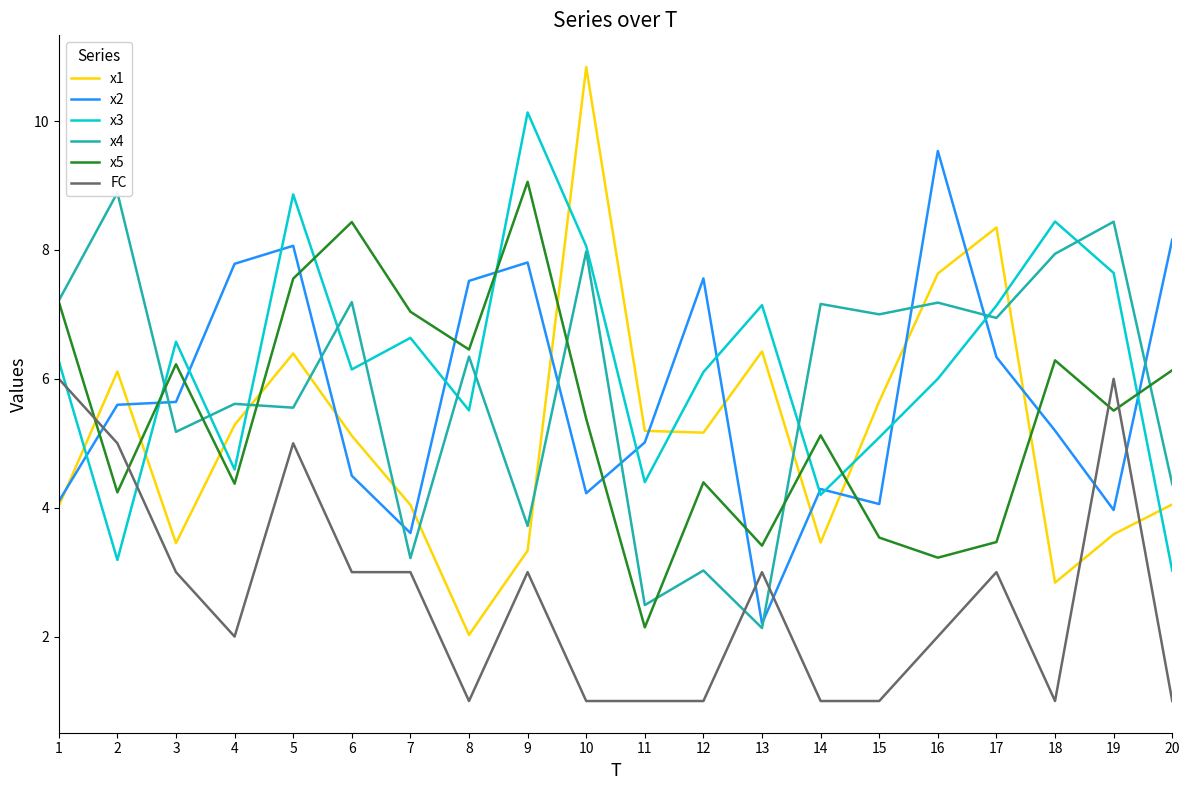

Reading left to right, what are all the values shown in this chart?

x1: 1=4.0	2=6.1	3=3.5	4=5.3	5=6.4	6=5.1	7=4.0	8=2.0	9=3.3	10=10.8	11=5.2	12=5.2	13=6.4	14=3.5	15=5.6	16=7.6	17=8.3	18=2.8	19=3.6	20=4.1
x2: 1=4.1	2=5.6	3=5.6	4=7.8	5=8.1	6=4.5	7=3.6	8=7.5	9=7.8	10=4.2	11=5.0	12=7.6	13=2.2	14=4.3	15=4.1	16=9.5	17=6.3	18=5.2	19=4.0	20=8.2
x3: 1=6.3	2=3.2	3=6.6	4=4.6	5=8.9	6=6.1	7=6.6	8=5.5	9=10.1	10=8.1	11=4.4	12=6.1	13=7.1	14=4.2	15=5.1	16=6.0	17=7.1	18=8.4	19=7.6	20=3.0
x4: 1=7.2	2=8.9	3=5.2	4=5.6	5=5.6	6=7.2	7=3.2	8=6.3	9=3.7	10=8.0	11=2.5	12=3.0	13=2.1	14=7.2	15=7.0	16=7.2	17=6.9	18=7.9	19=8.4	20=4.4
x5: 1=7.2	2=4.2	3=6.2	4=4.4	5=7.6	6=8.4	7=7.0	8=6.5	9=9.1	10=5.4	11=2.1	12=4.4	13=3.4	14=5.1	15=3.5	16=3.2	17=3.5	18=6.3	19=5.5	20=6.1
FC: 1=6.0	2=5.0	3=3.0	4=2.0	5=5.0	6=3.0	7=3.0	8=1.0	9=3.0	10=1.0	11=1.0	12=1.0	13=3.0	14=1.0	15=1.0	16=2.0	17=3.0	18=1.0	19=6.0	20=1.0